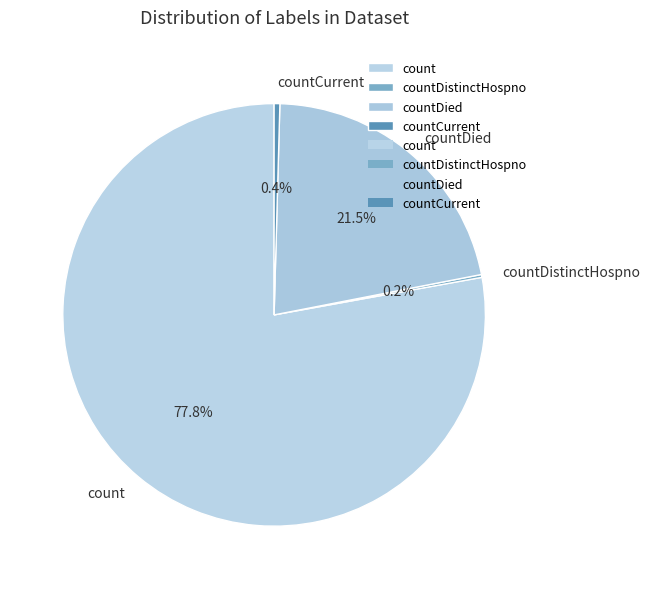

Approximately how many times larger is the value at count compared to countCurrent?

178.3